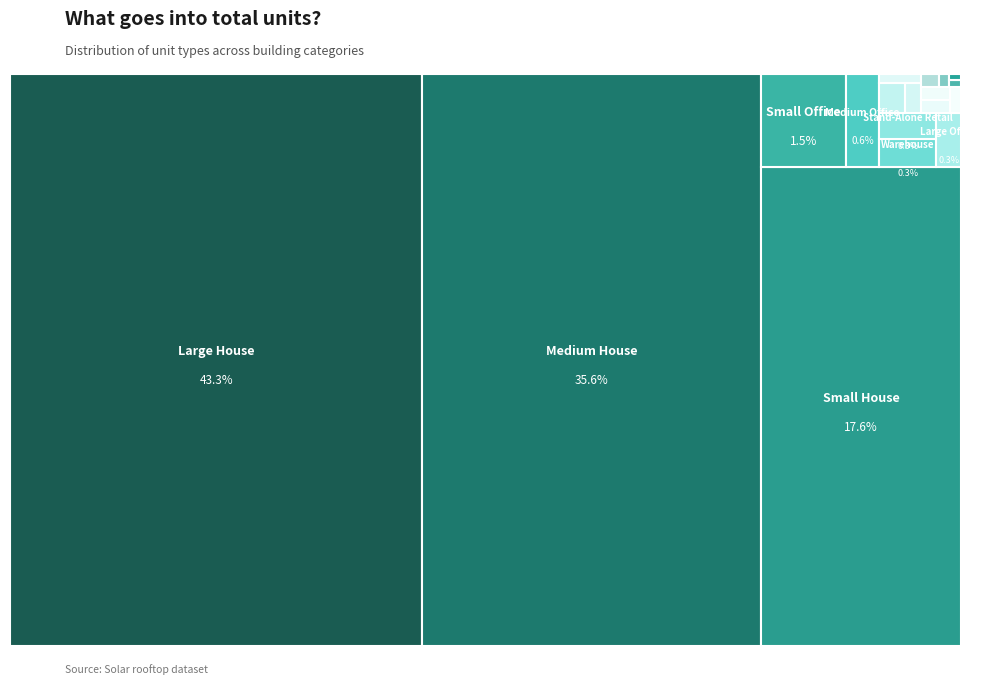

Is there a majority slice in this chart?

No